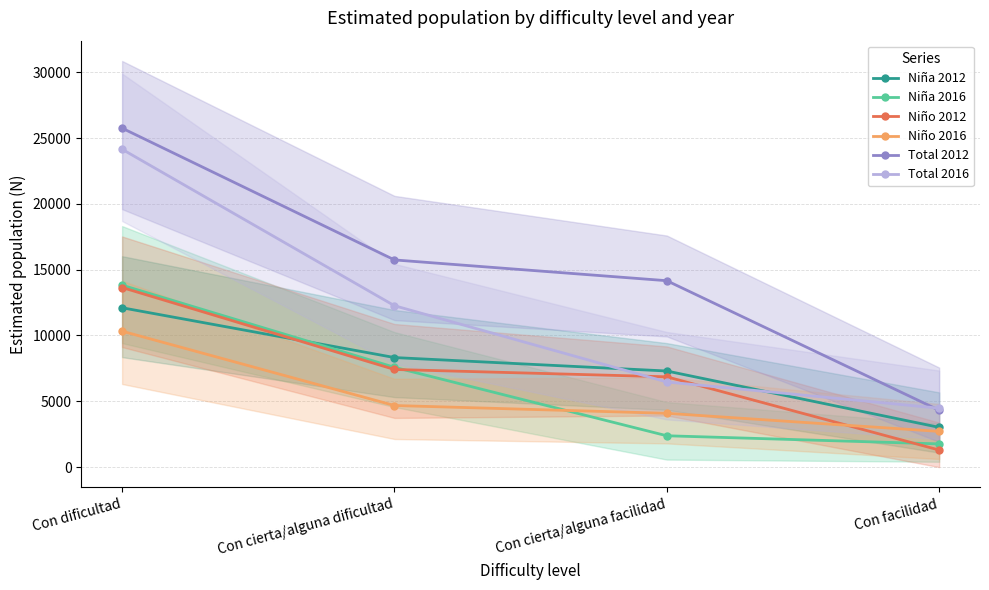

At which category is the sum across all series the highest?

Con dificultad